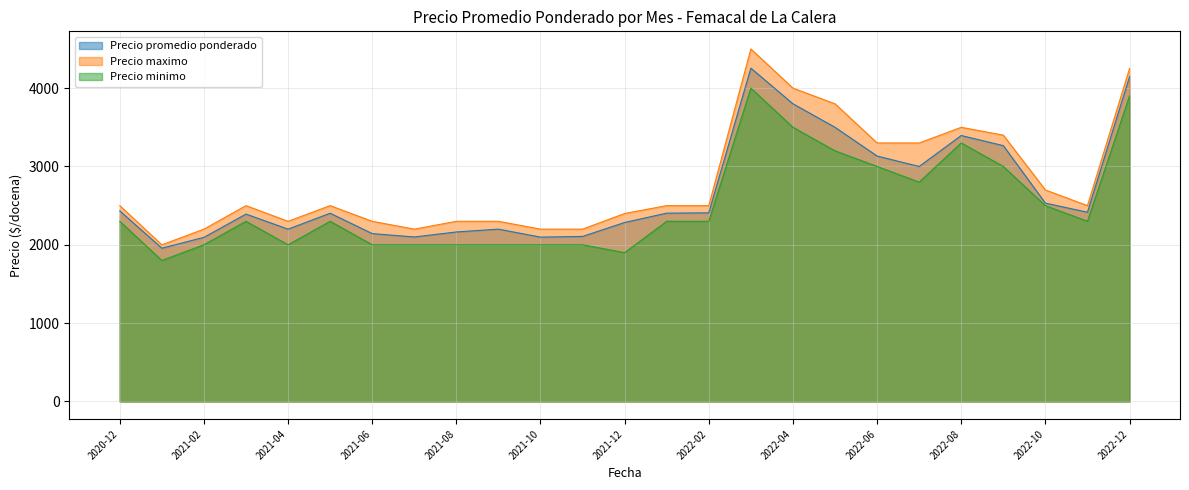

Is the value of Precio minimo at 2022-06 greater than the value of Precio promedio ponderado at 2021-11?

Yes